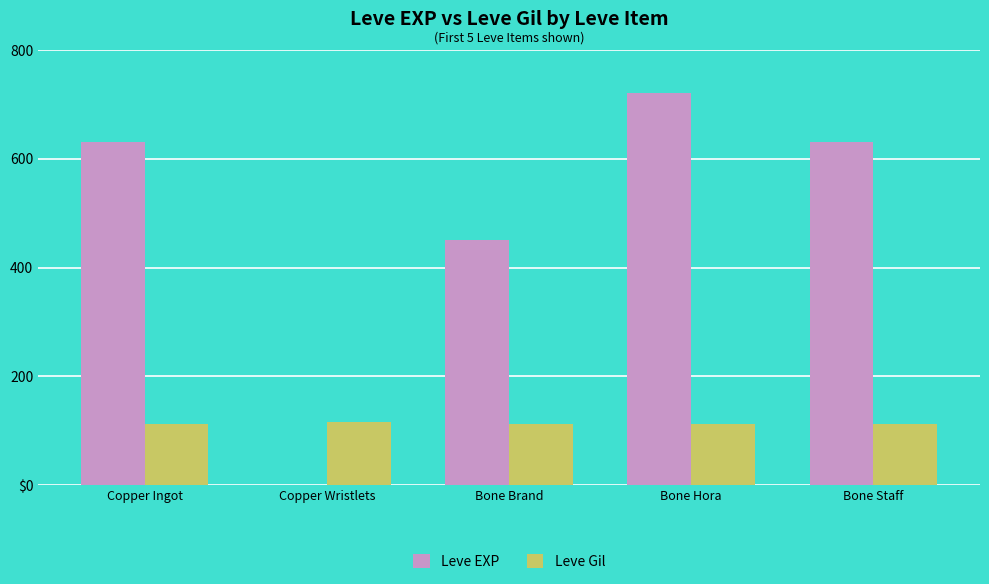

What are all the series names shown in the legend?

Leve EXP, Leve Gil